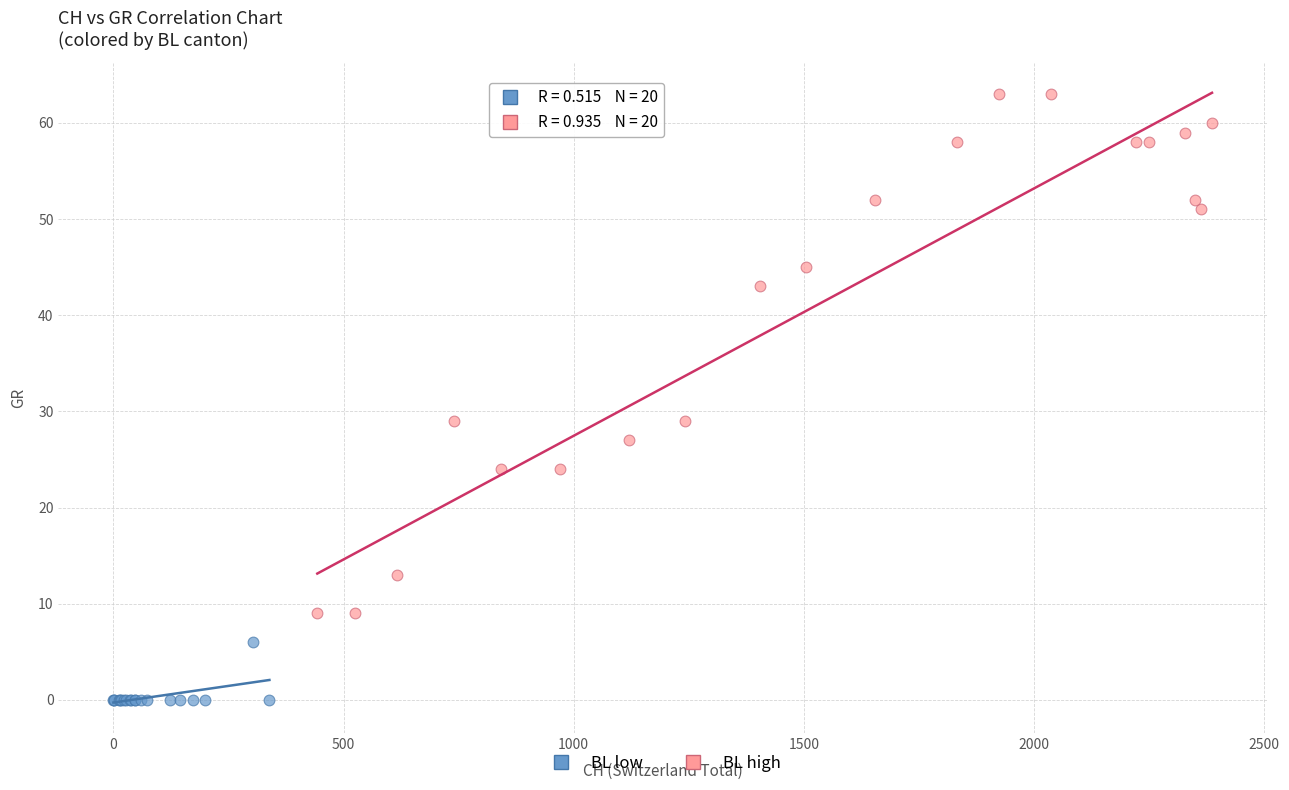

What are all the series names shown in the legend?

BL low, BL high